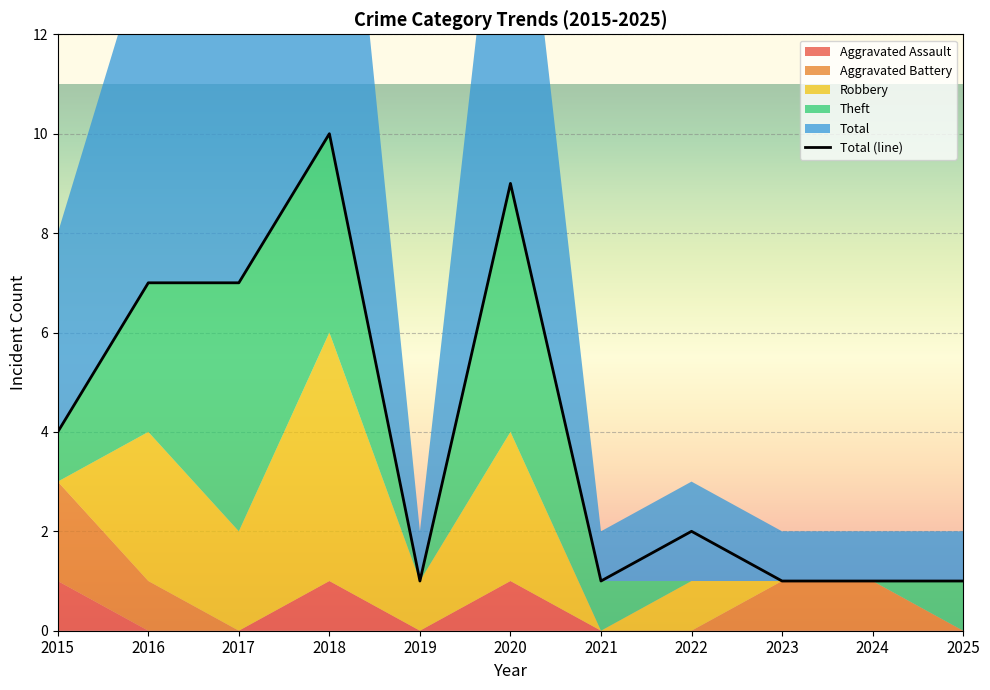

At how many categories does at least one series exceed 4?

4